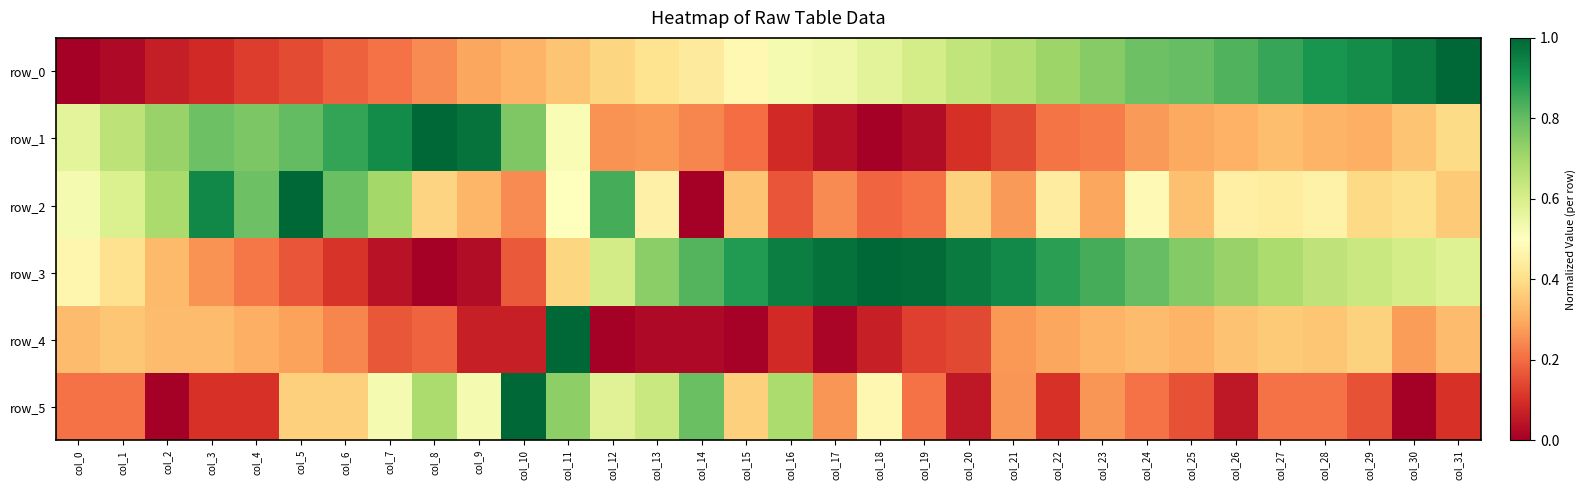

Between col_6 and col_26, which series saw the biggest shift?

row_0